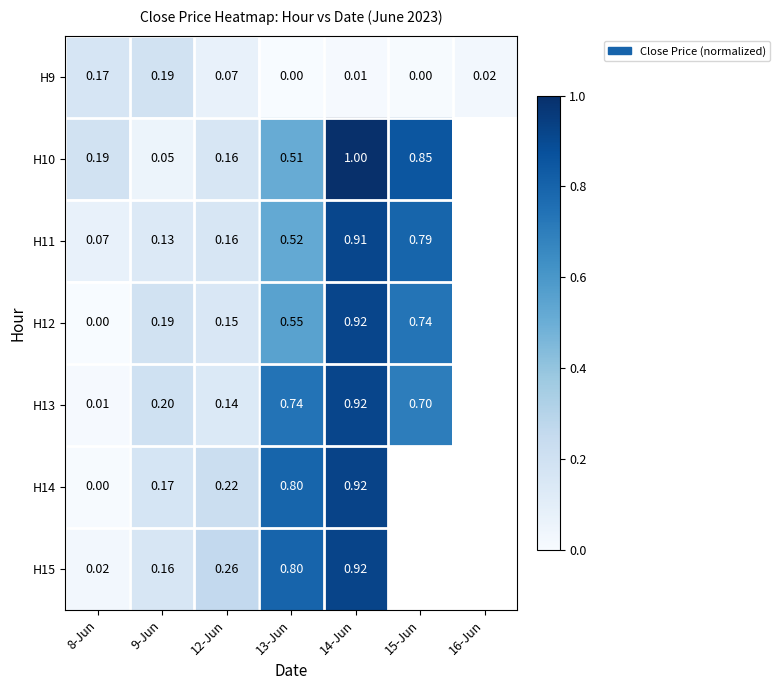

Is the value of H9 at 8-Jun greater than the value of H14 at 14-Jun?

No